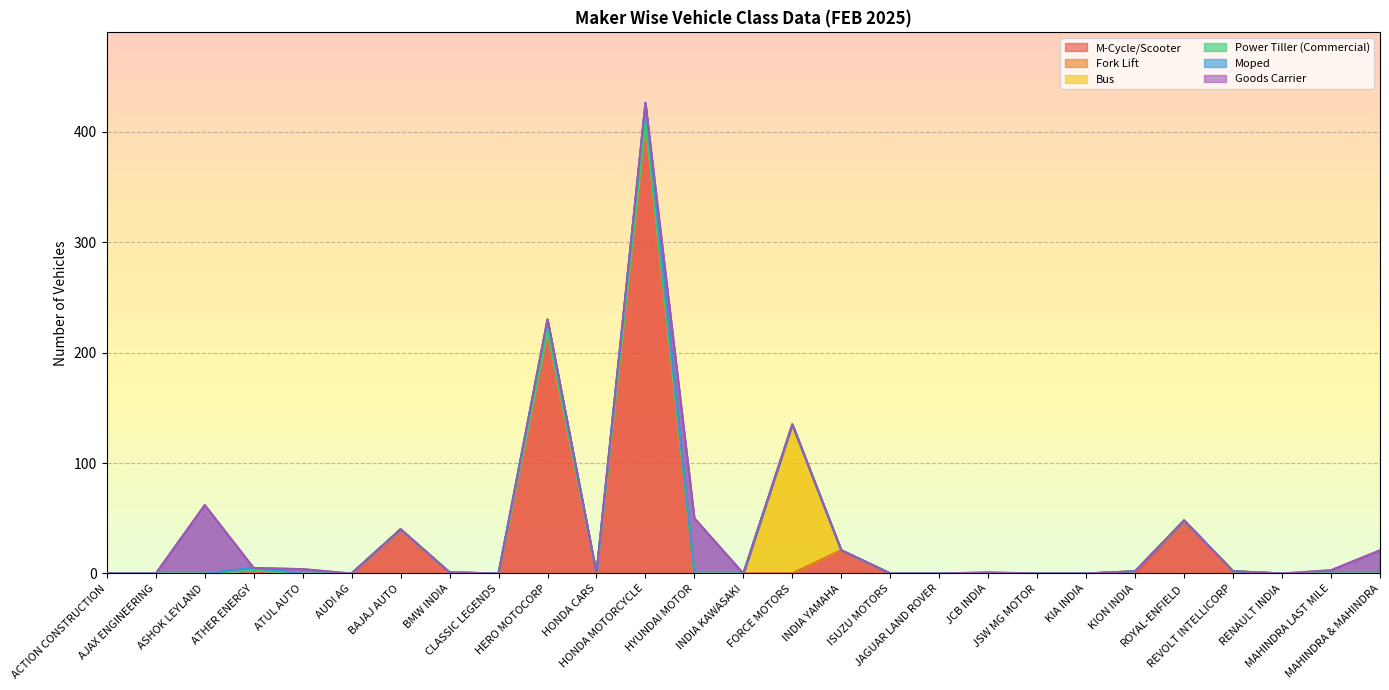

Where is the first local maximum for Bus?

FORCE MOTORS